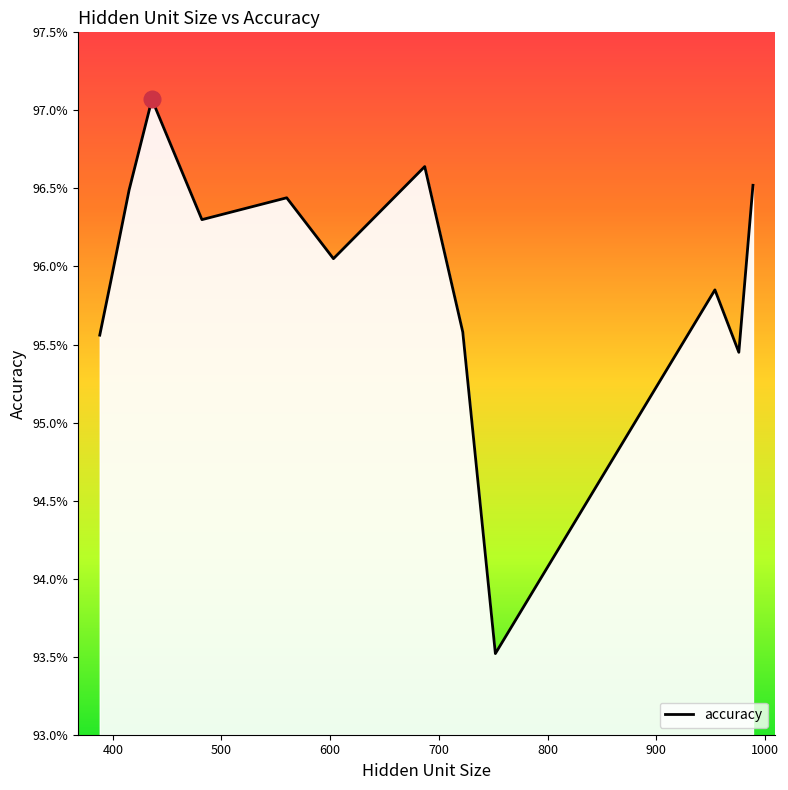

At which category does the chart reach its minimum across all series?

752